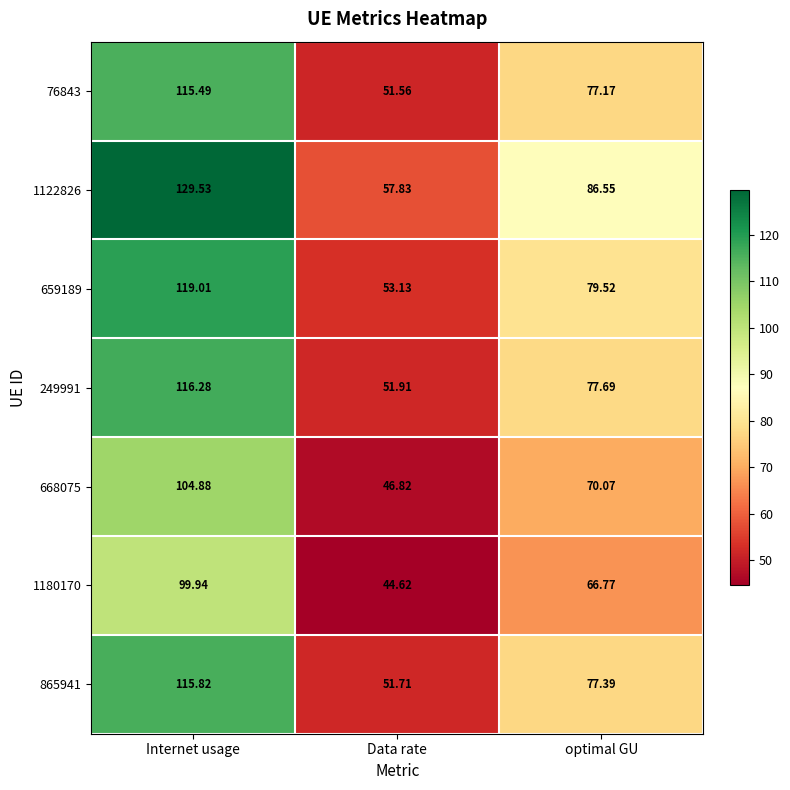

At which label does 659189 first exceed 79?

Internet usage